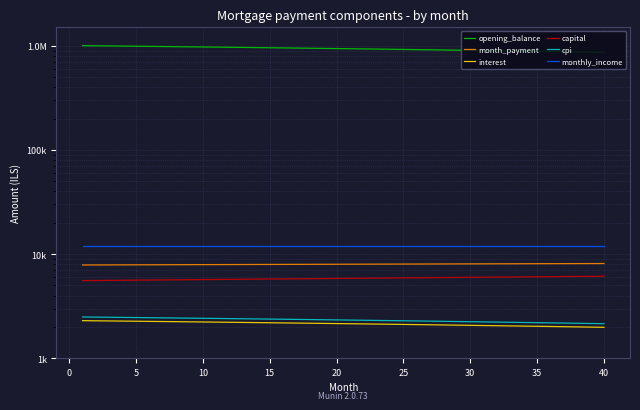

What is the difference between the second highest and second lowest values in the opening_balance series?

129848.6